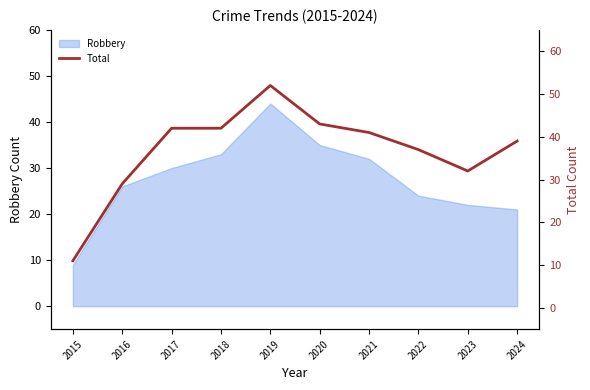

At which category does the chart reach its peak across all series?

2019